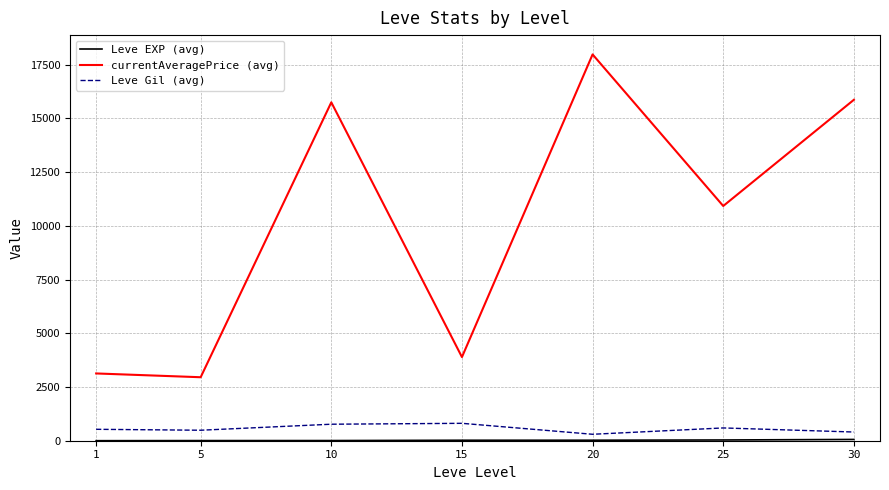

What is the difference between the maximum and second lowest values in the Leve Gil (avg) series?

405.0